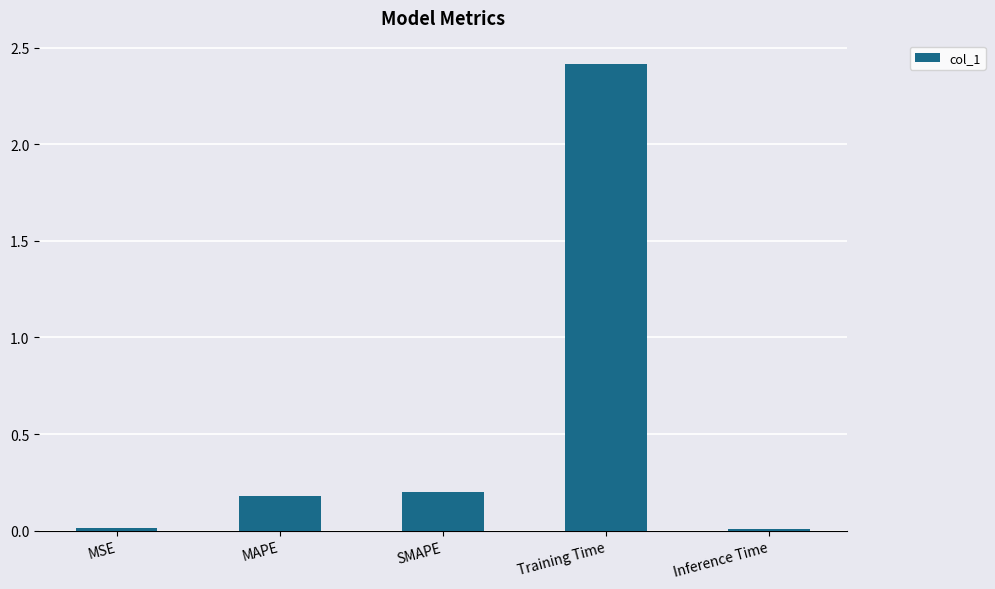

How many series are shown in this chart?

1